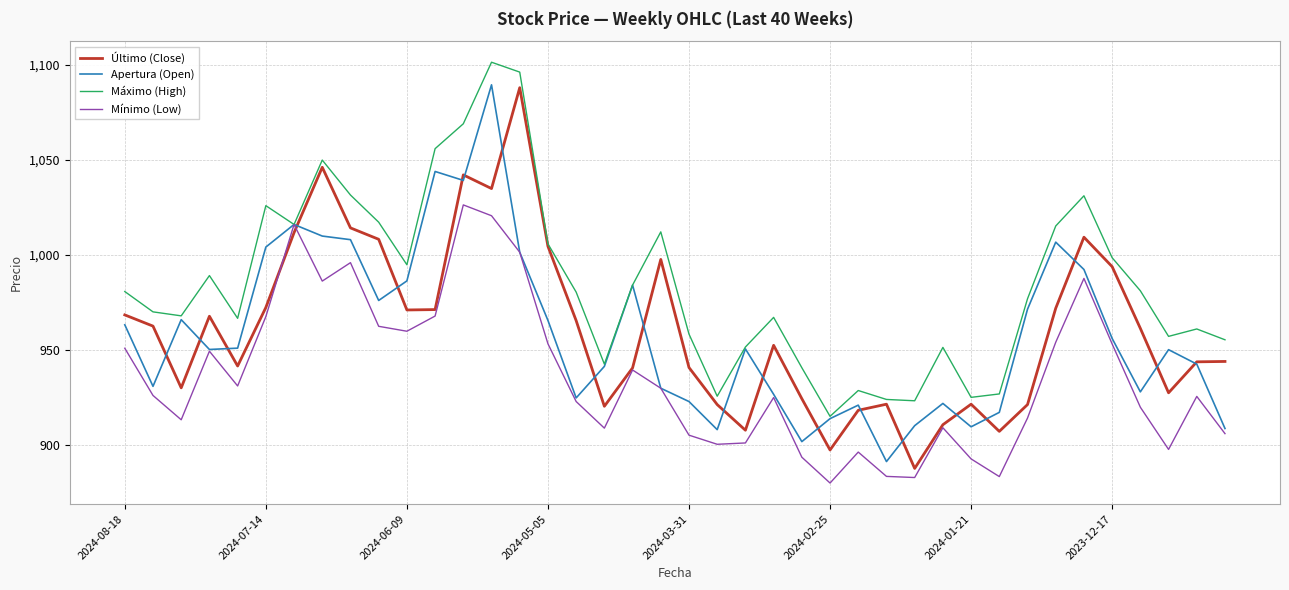

What is the greatest value displayed?

1101.3